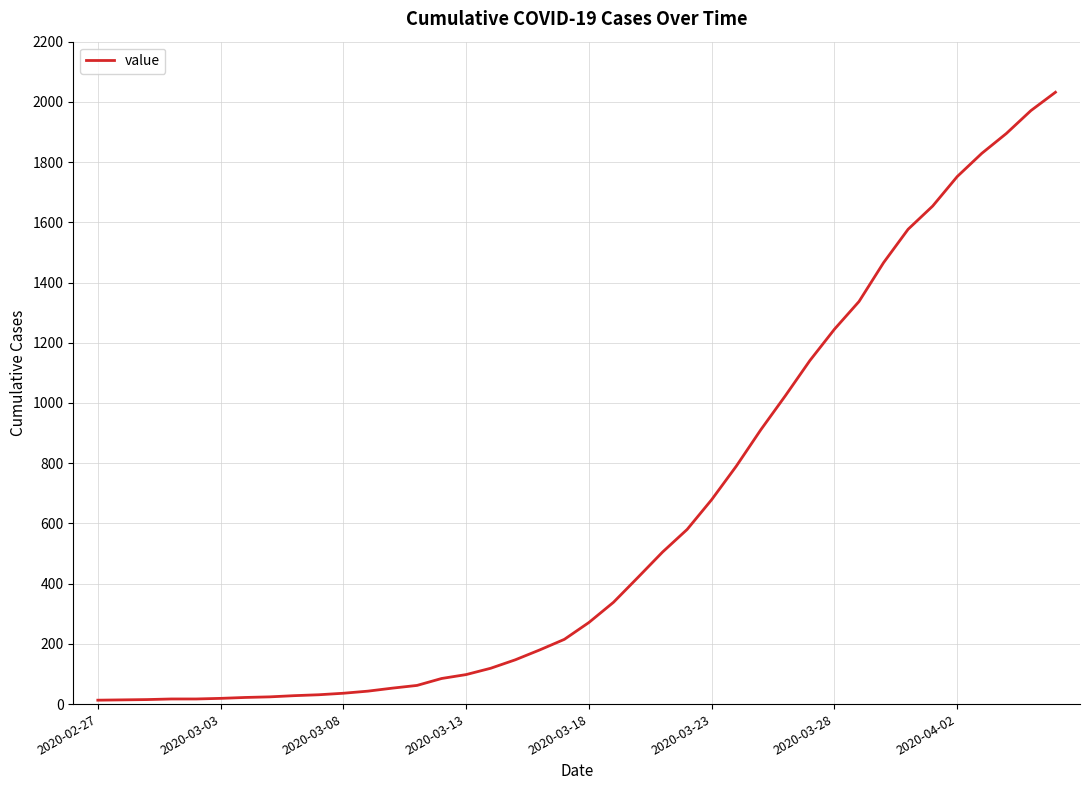

Does the chart display data point markers on the line(s)?

No